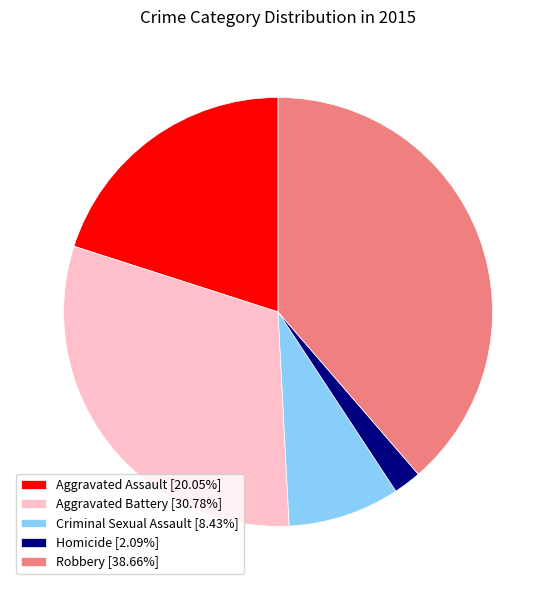

Is the sum of Aggravated Battery and Criminal Sexual Assault greater than half?

No